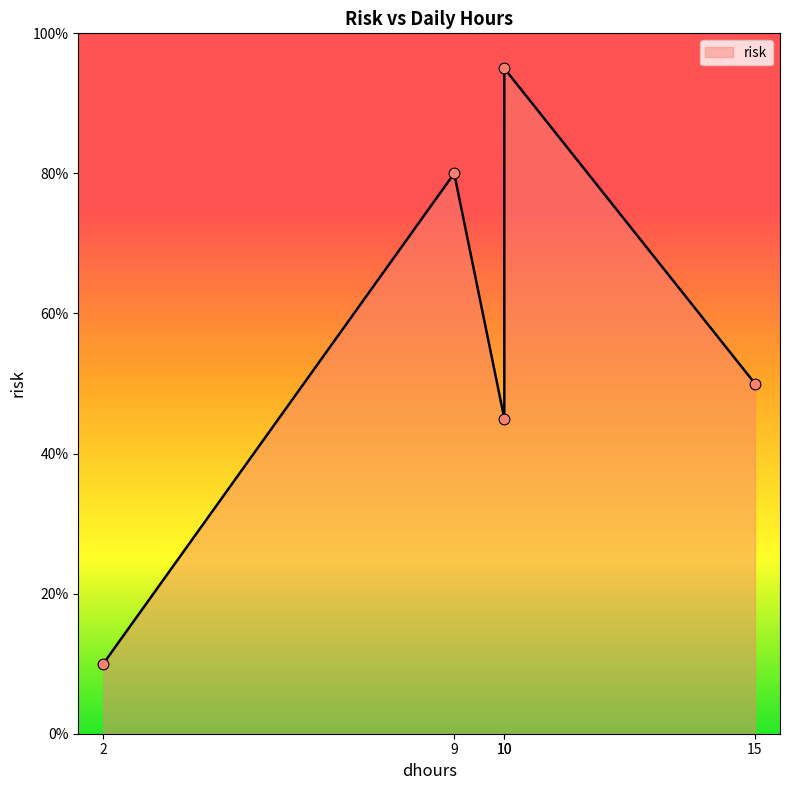

Approximately how many times larger is the value at 10 compared to 15?

1.9